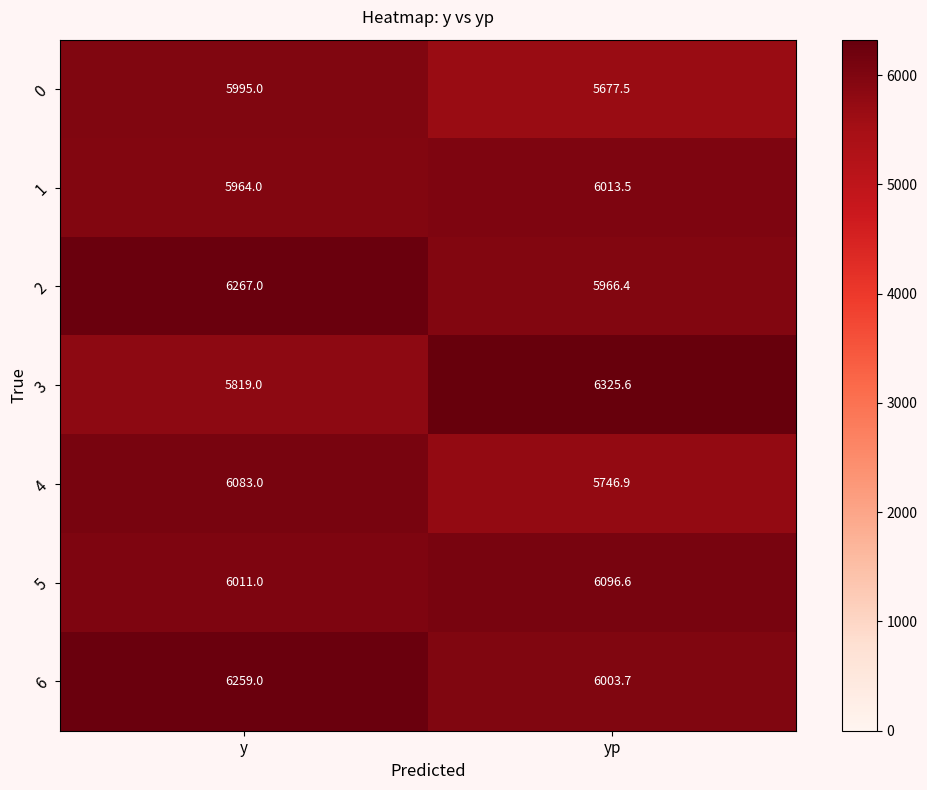

Which series changed the most between y and yp?

3